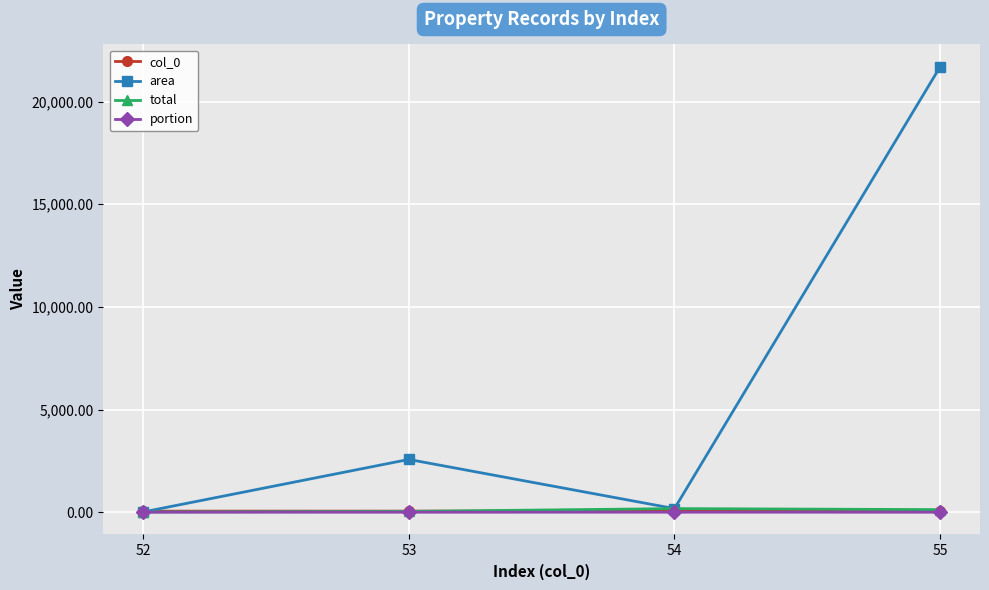

True or false: area has more than 1 interior local peaks.

False